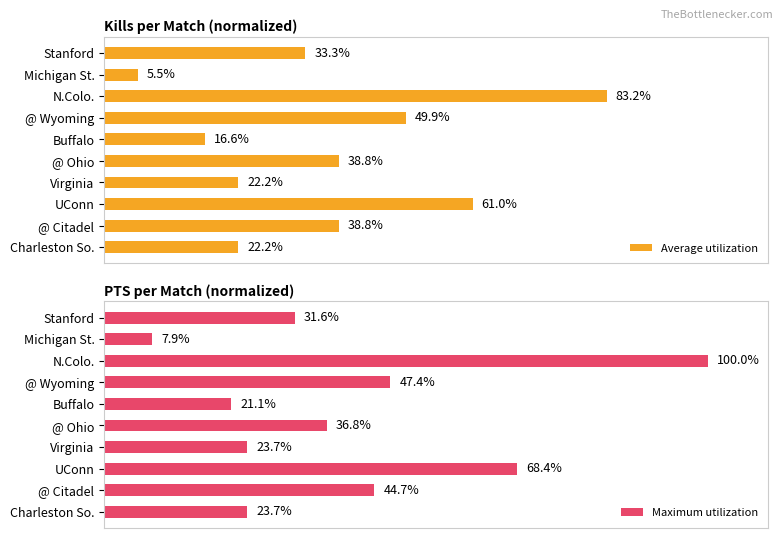

Rank the series by their maximum value, from lowest to highest.

Average utilization, Maximum utilization